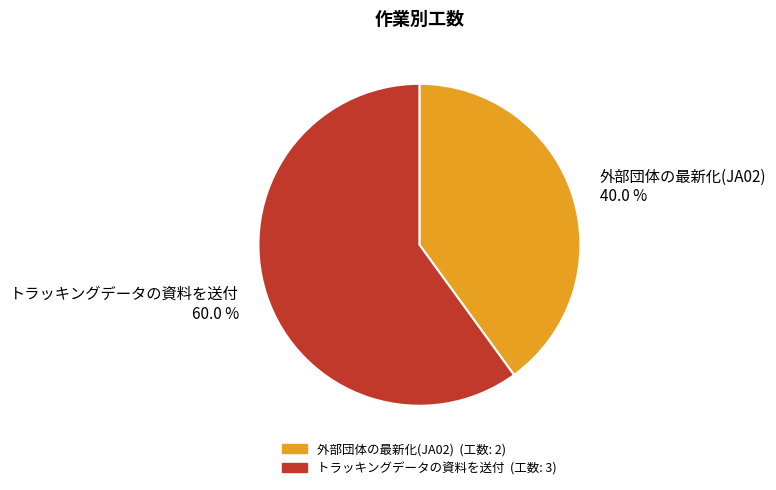

Does 外部団体の最新化(JA02) represent more than half of the total?

No